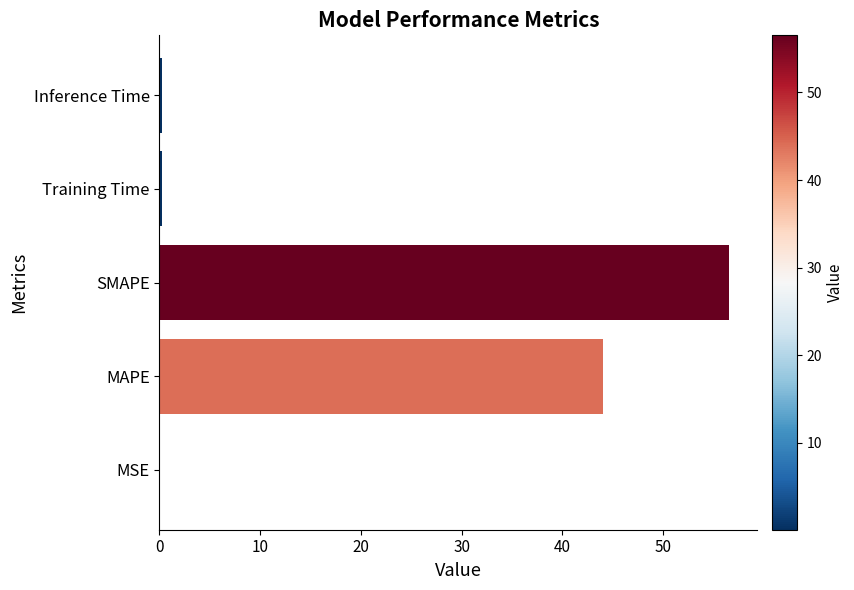

What is the ratio of the value at SMAPE to the value at MAPE?

1.3